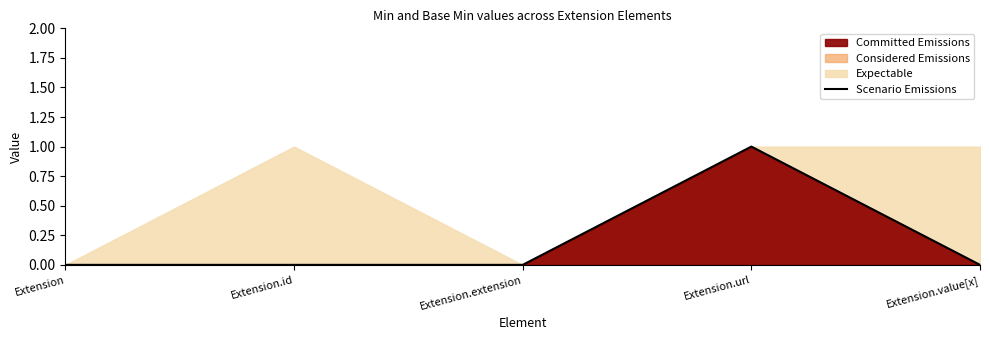

Rank the categories by value from highest to lowest.

Extension.url, Extension, Extension.id, Extension.extension, Extension.value[x]